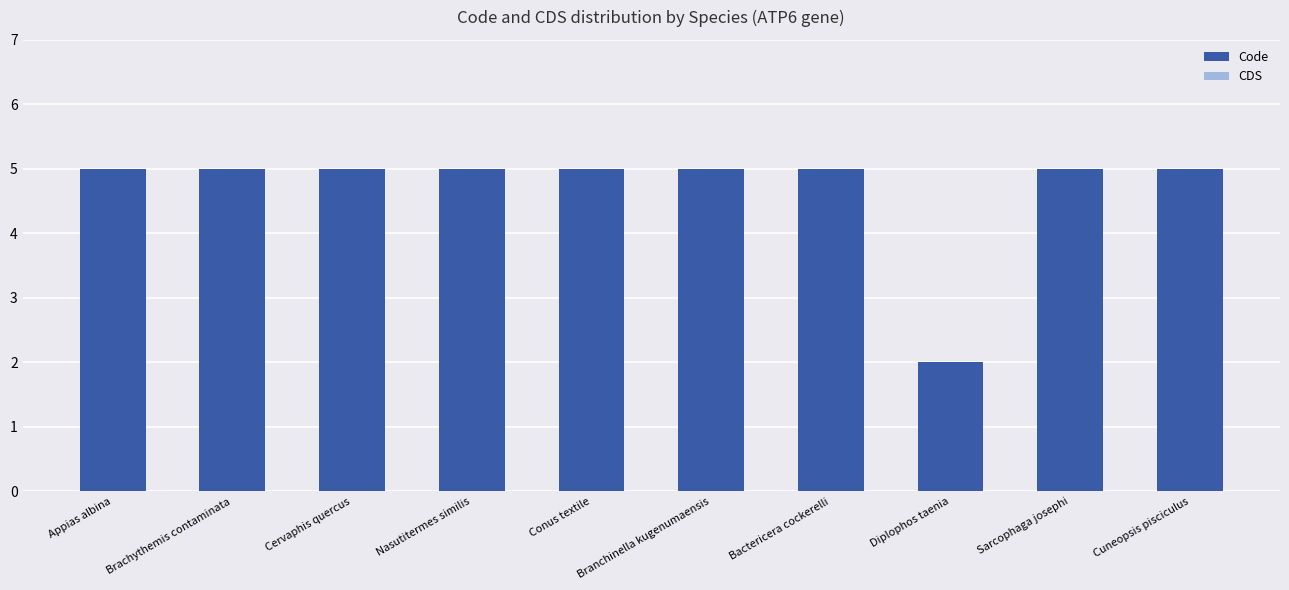

What is the maximum value shown in the chart?

5